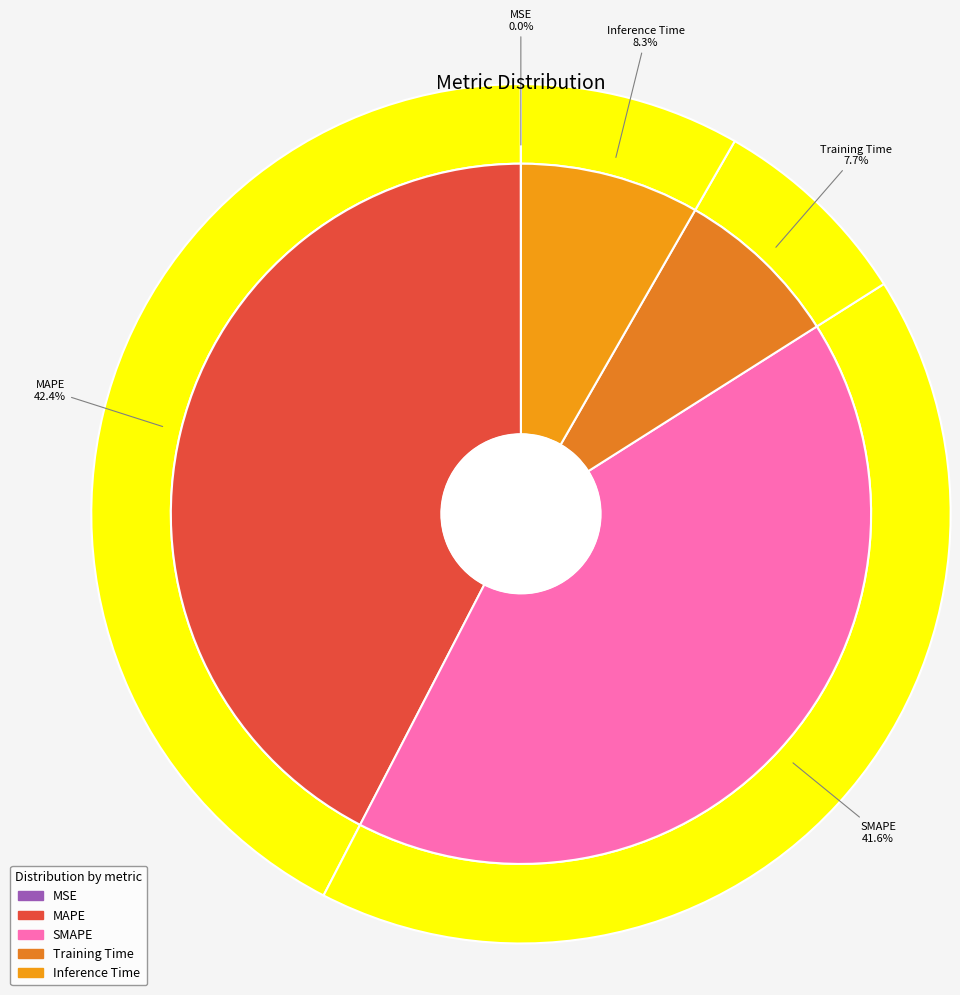

To the nearest percent, what is the difference between the largest and smallest slice percentages?

42%